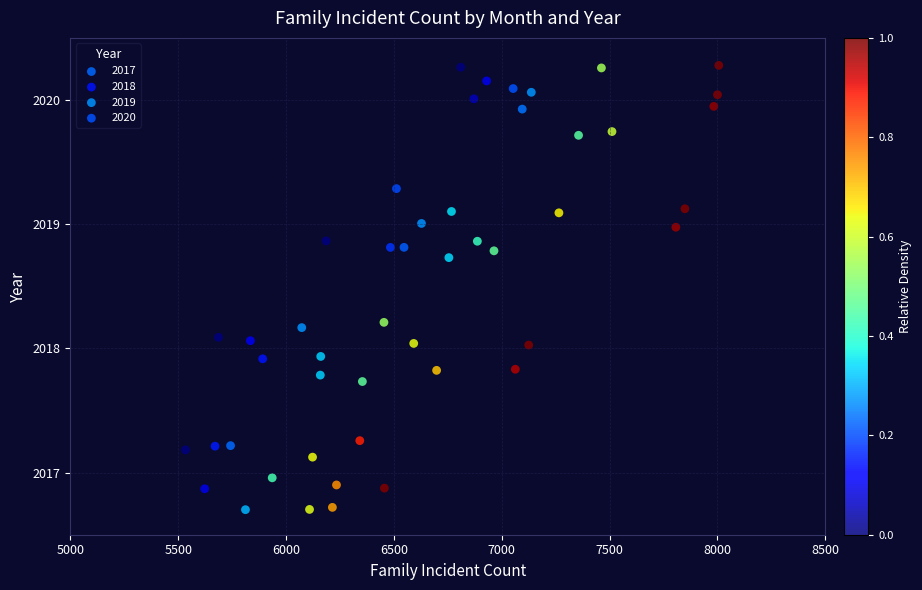

What are all the series names shown in the legend?

2017, 2018, 2019, 2020